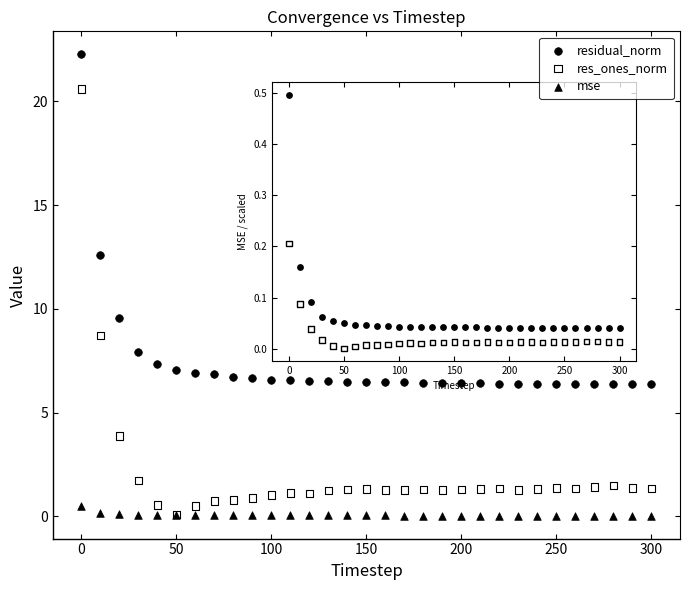

In the residual_norm series, what Y value is closest to 14?

12.6